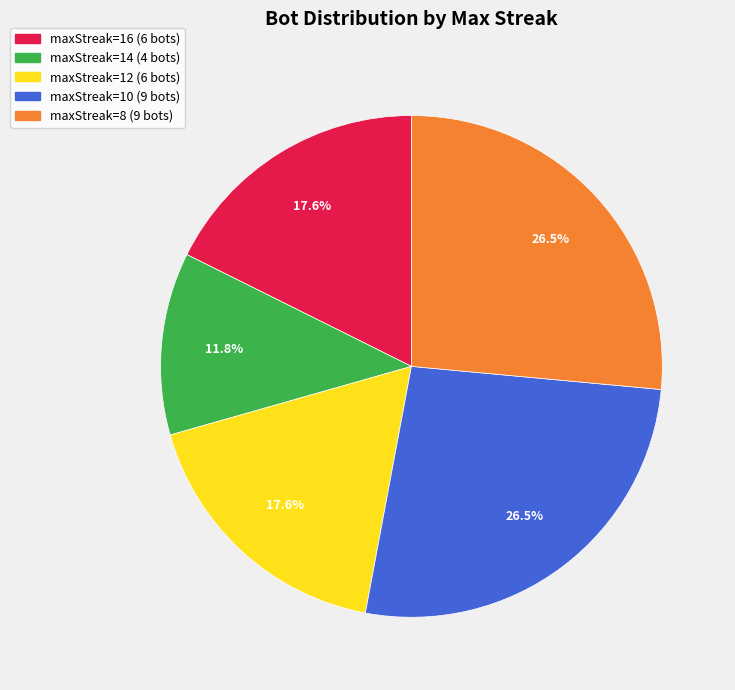

Is there a majority slice in this chart?

No